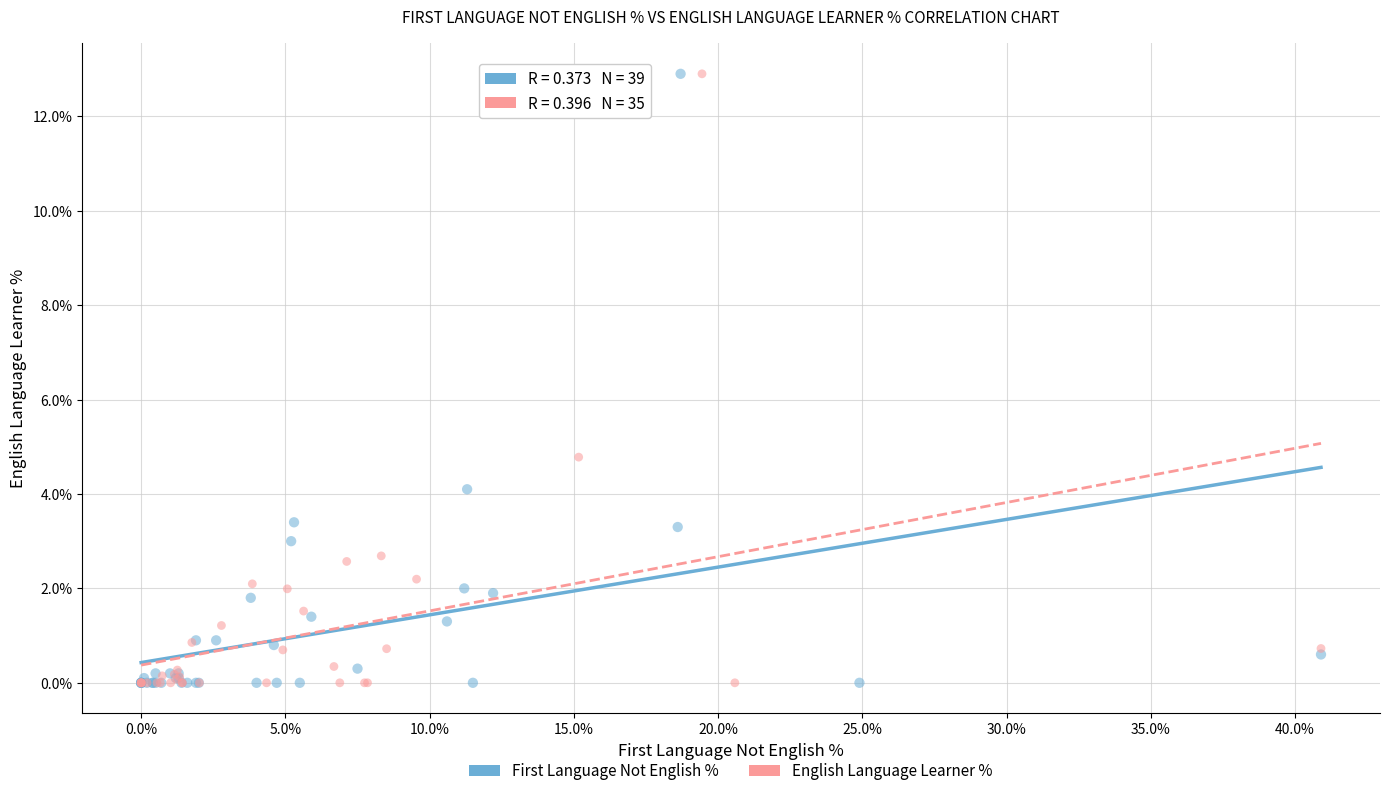

What are all the series names shown in the legend?

First Language Not English %, English Language Learner %